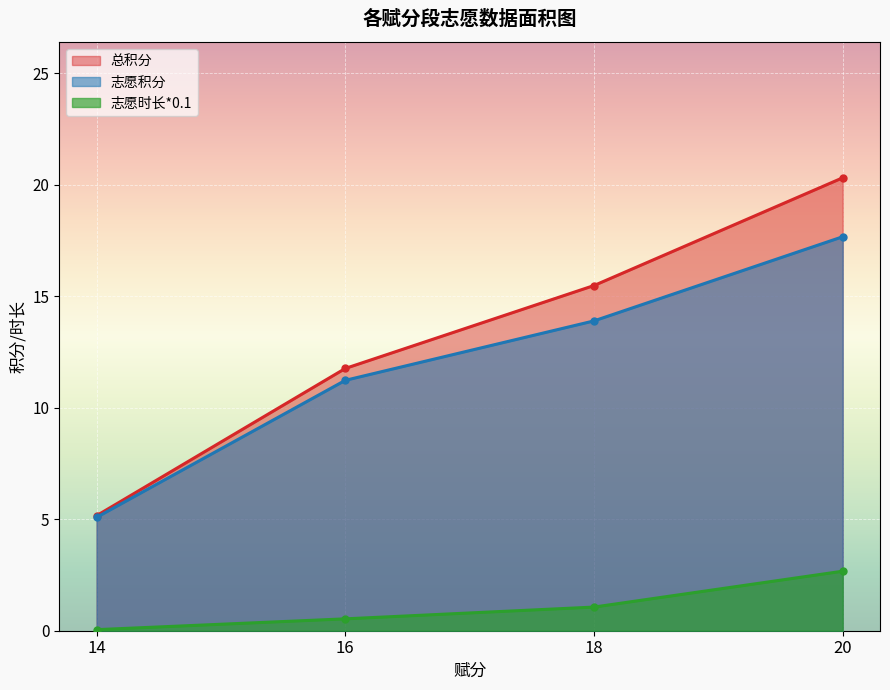

What is the lowest value of the 总积分 series?

5.2